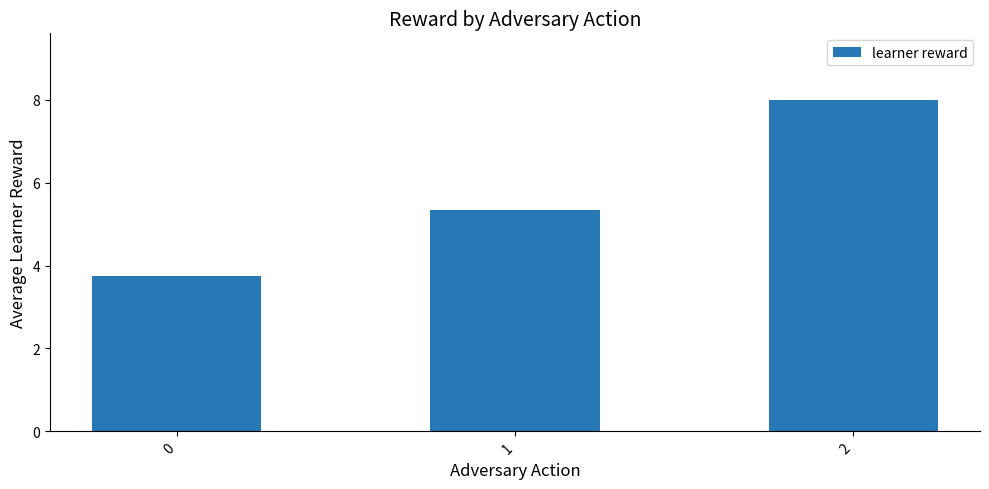

What is the sum of the values at 1 and 0?

9.1